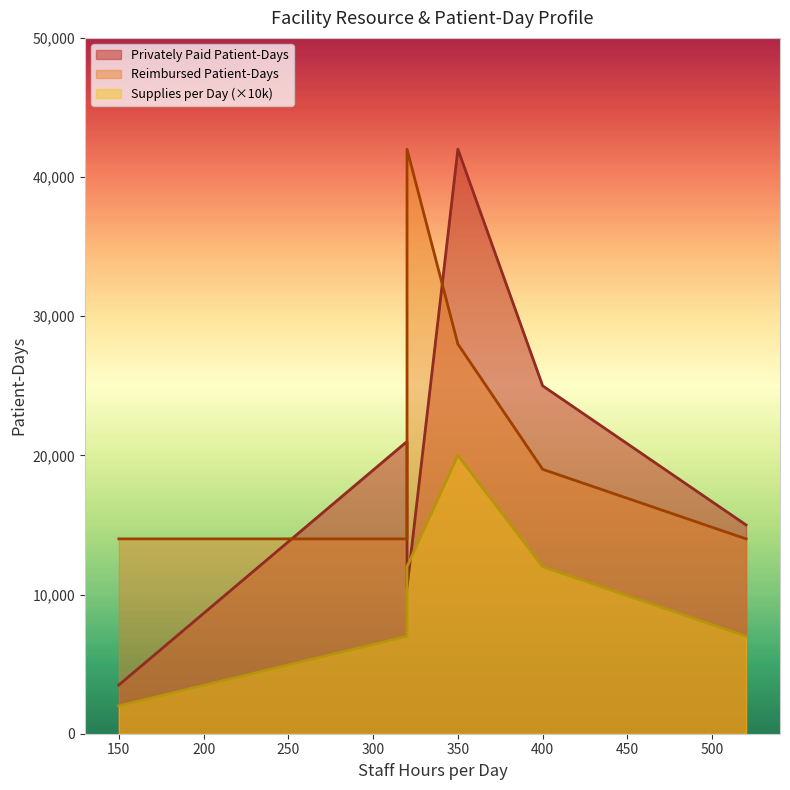

What is the approximate value of Reimbursed Patient-Days at 350?

28000